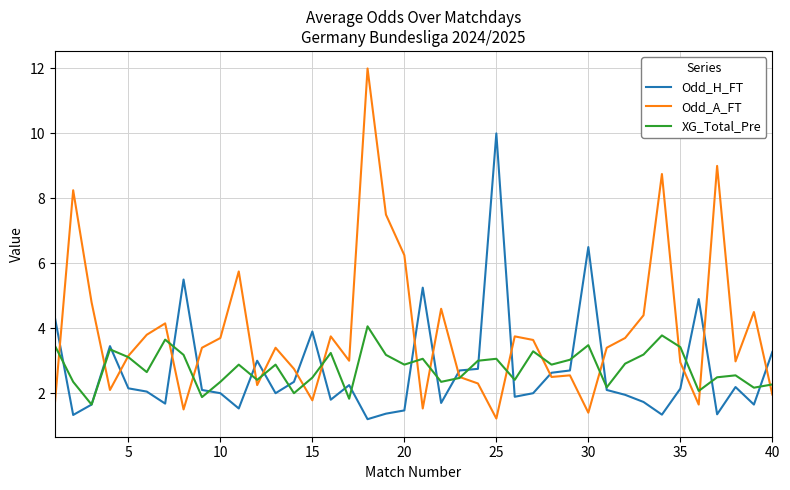

What is the difference between the maximum and minimum values in the XG_Total_Pre series?

2.4